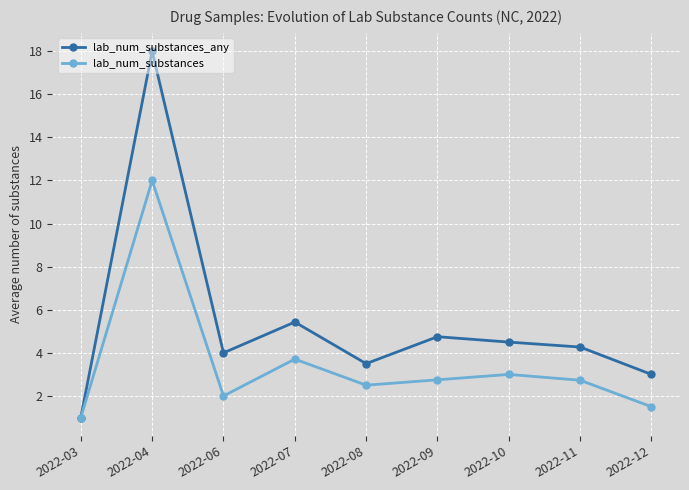

How many interior local valleys does the lab_num_substances series have?

2